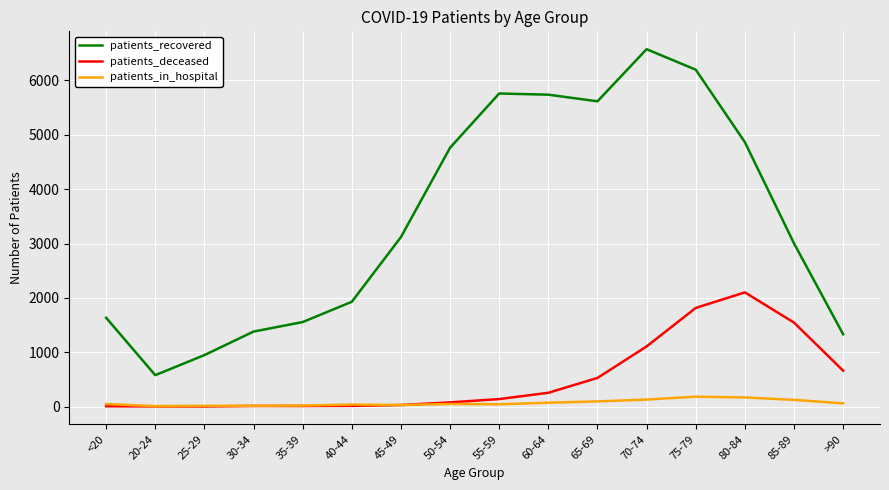

List the series in order of their peak value, lowest first.

patients_in_hospital, patients_deceased, patients_recovered